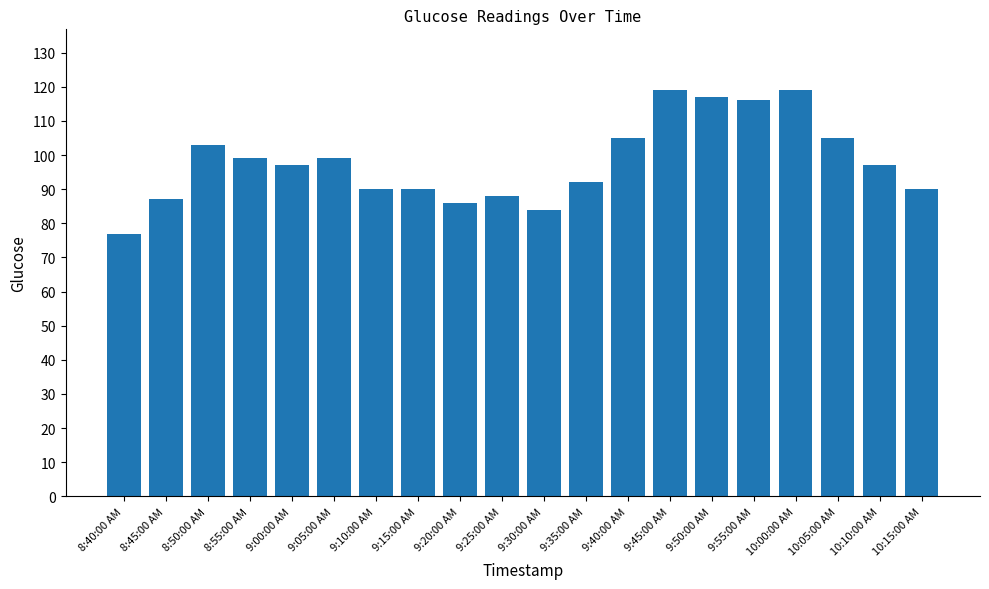

True or false: the data shows 119 at 9:45:00 AM.

True